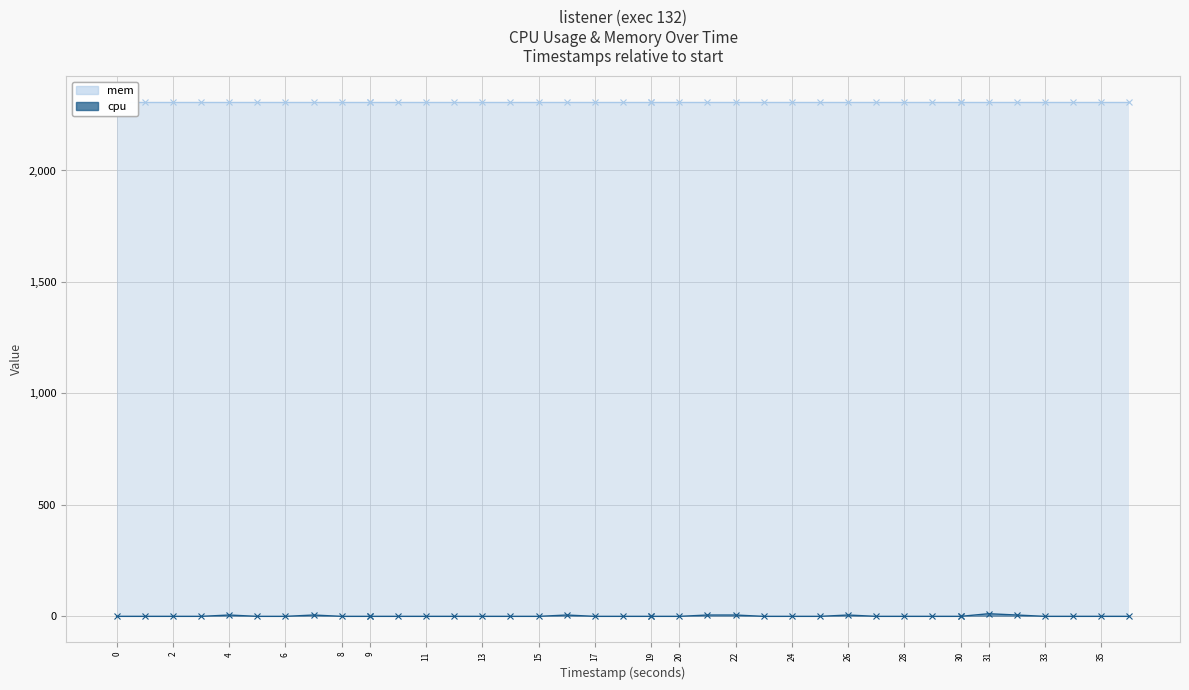

What is the average value?

1.3